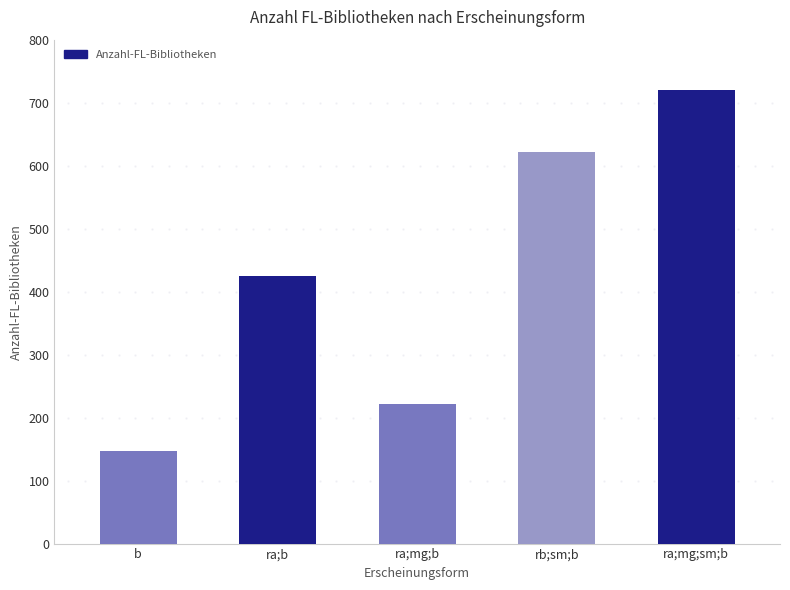

What is the greatest value displayed?

720.0